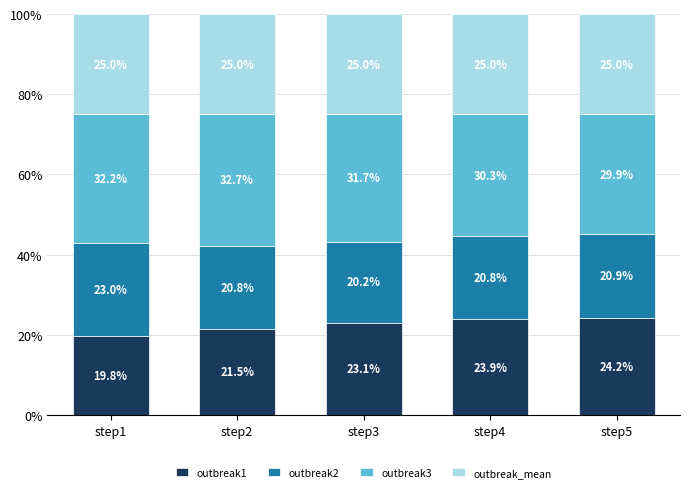

Rank the categories by outbreak1 value from lowest to highest.

step1, step2, step3, step4, step5